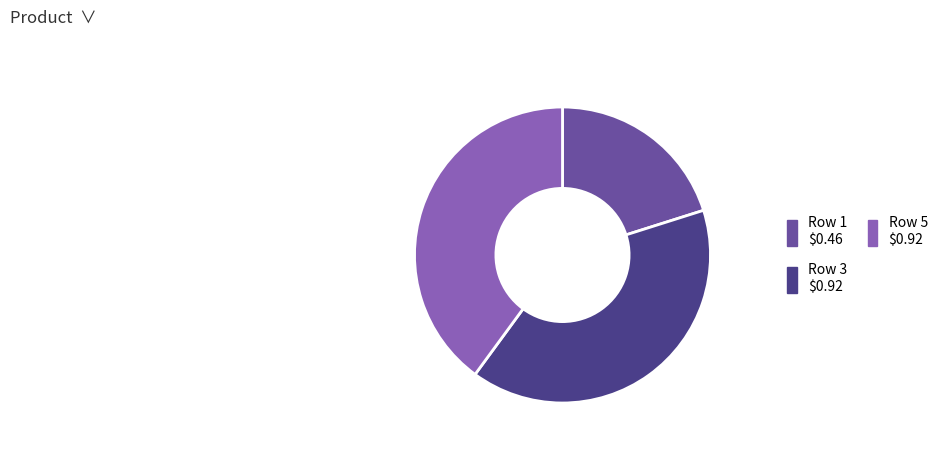

Does any single category account for the majority?

No